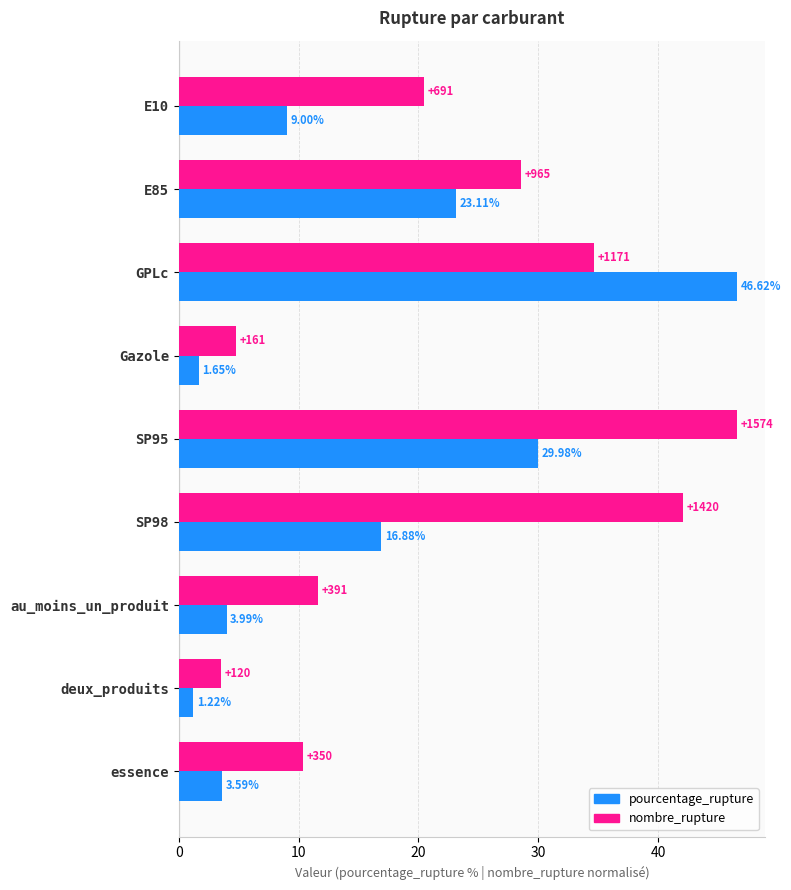

At how many categories does at least one series exceed 39?

3